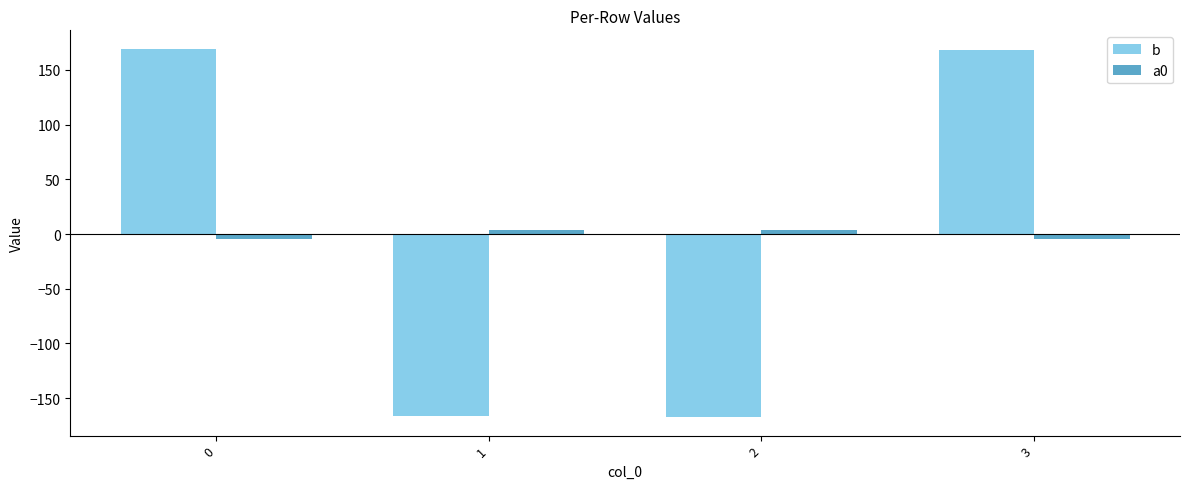

What is the total value across all series at 3?

164.3